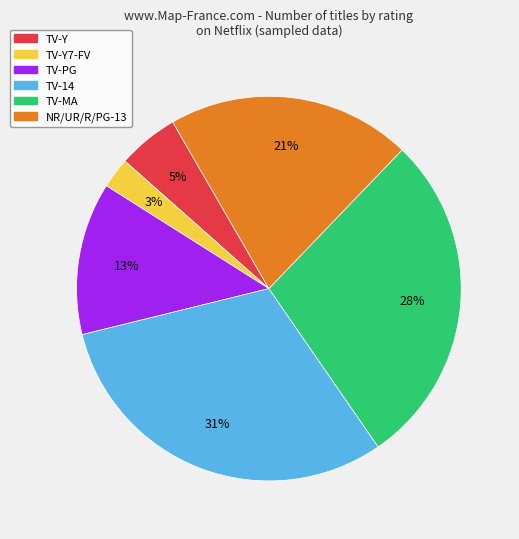

To the nearest percent, what is the average slice percentage?

17%